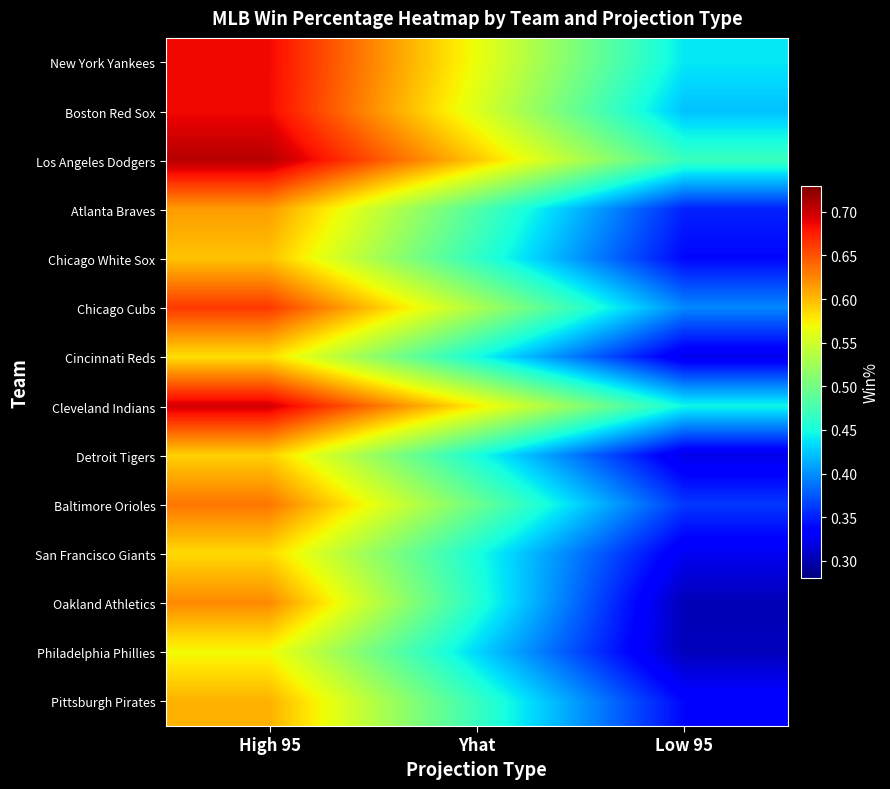

What is the total value across all series at High 95?

8.8